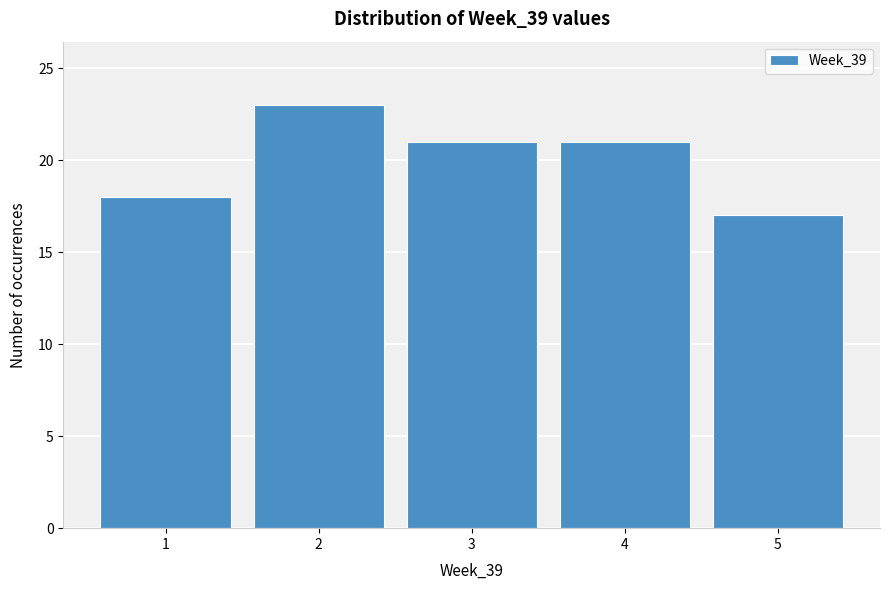

Which range on the x-axis has the tallest bar?

1.5 to 2.5